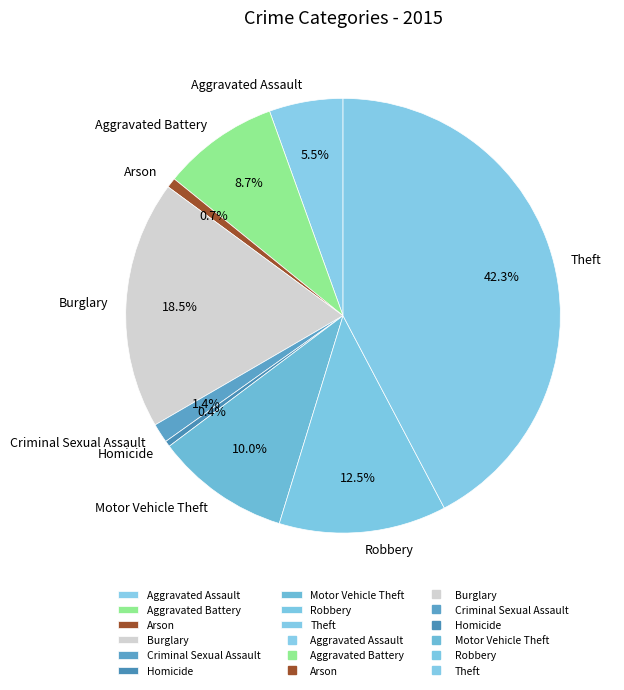

Between Theft and Burglary, which is larger?

Theft